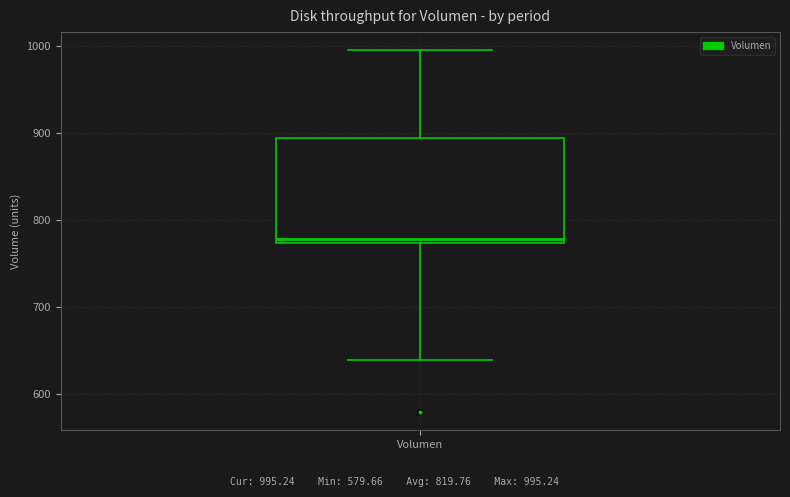

Where does the median line of the box for Volumen sit on the y-axis? The values are not printed on the chart, so give them approximately, as read against the axis.

780